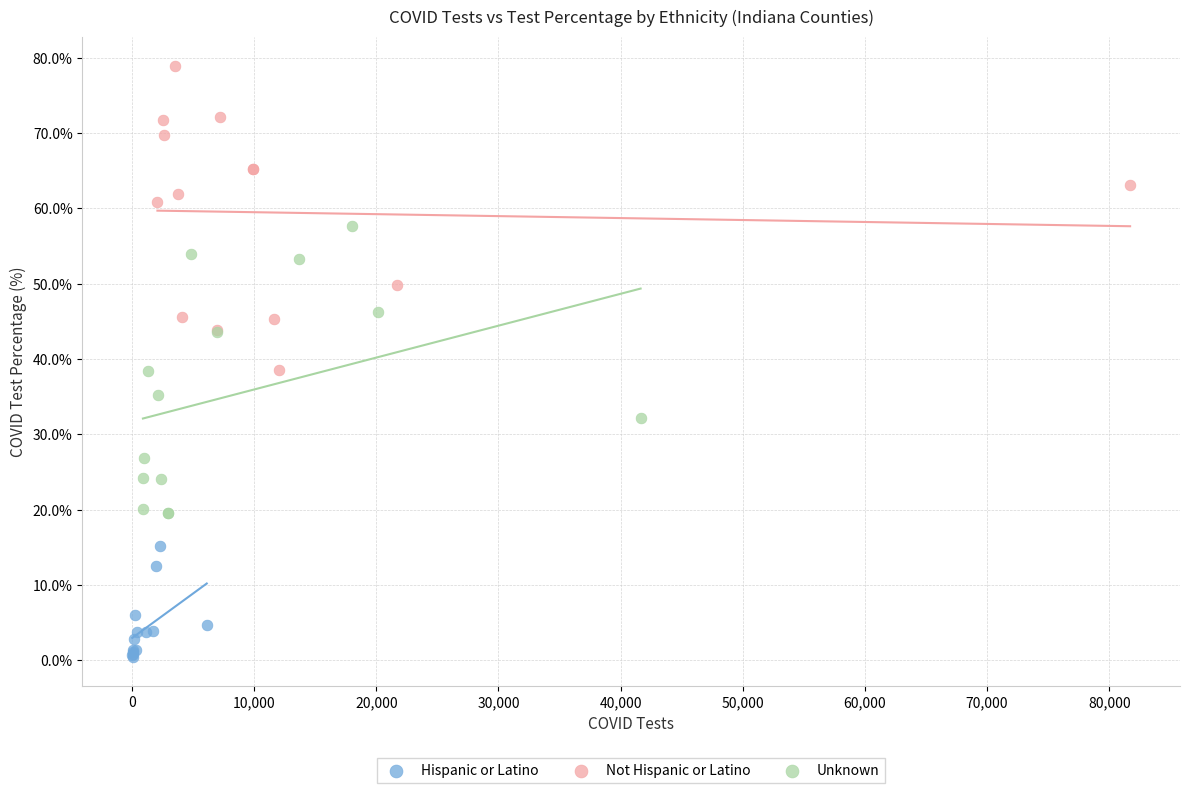

What are all the series names shown in the legend?

Hispanic or Latino, Not Hispanic or Latino, Unknown